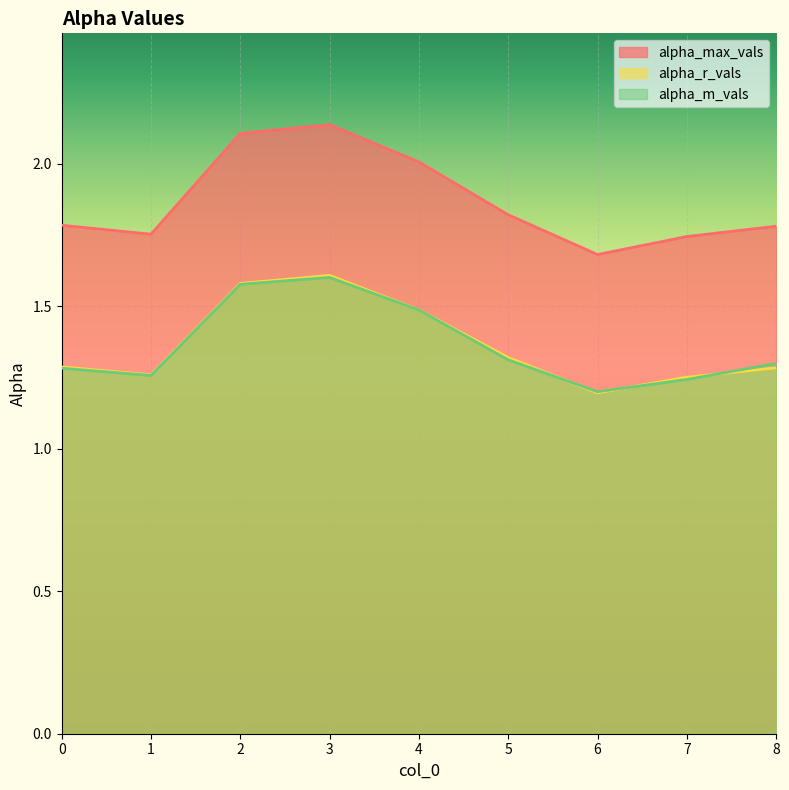

What is the highest value of the alpha_m_vals series?

1.6